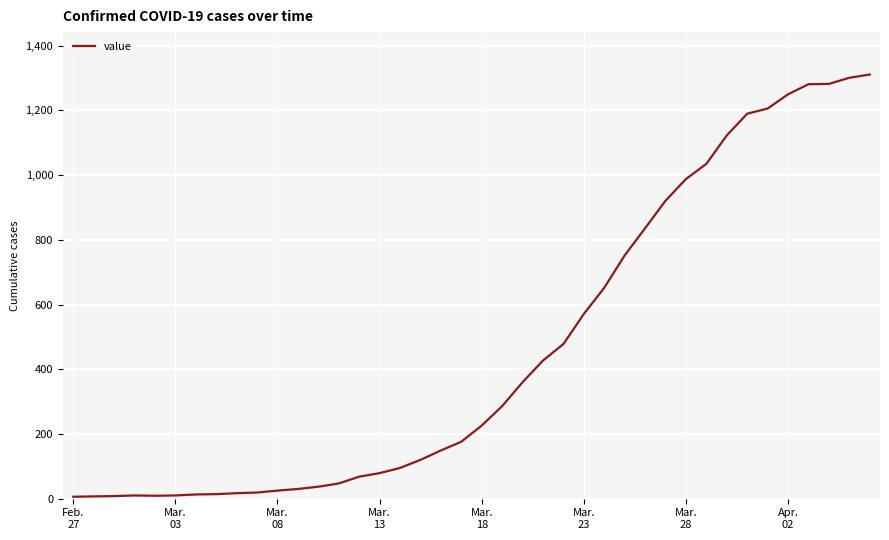

What is the difference between the maximum and minimum values?

1305